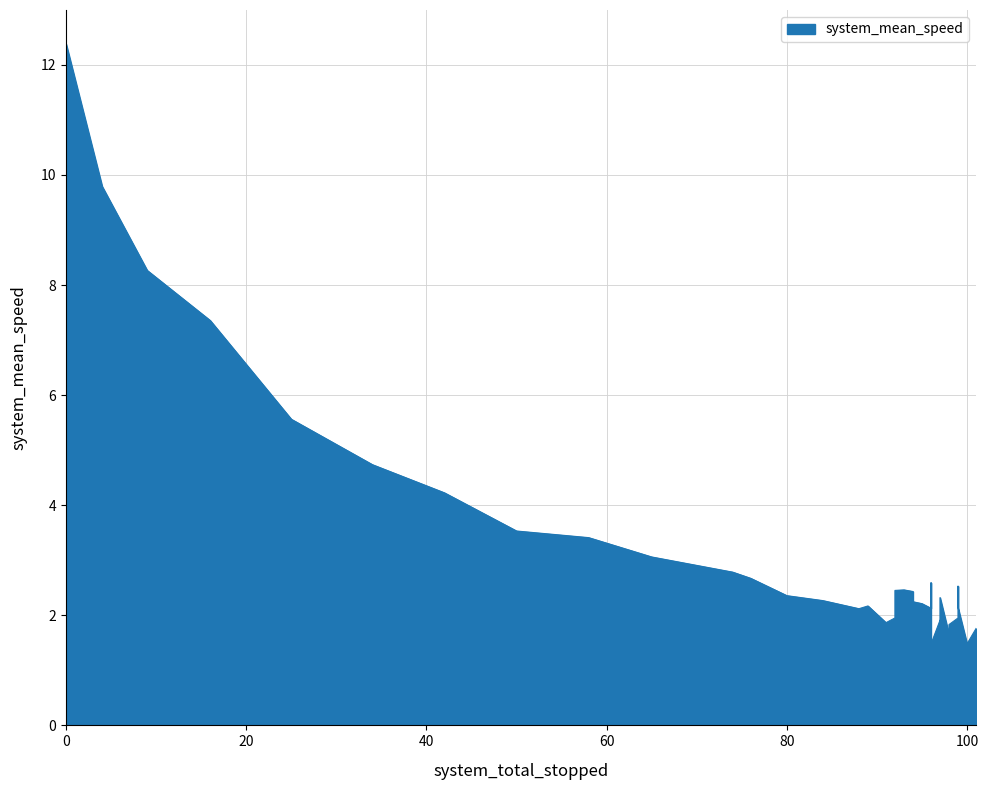

True or false: the data has more than 0 interior local peaks.

True